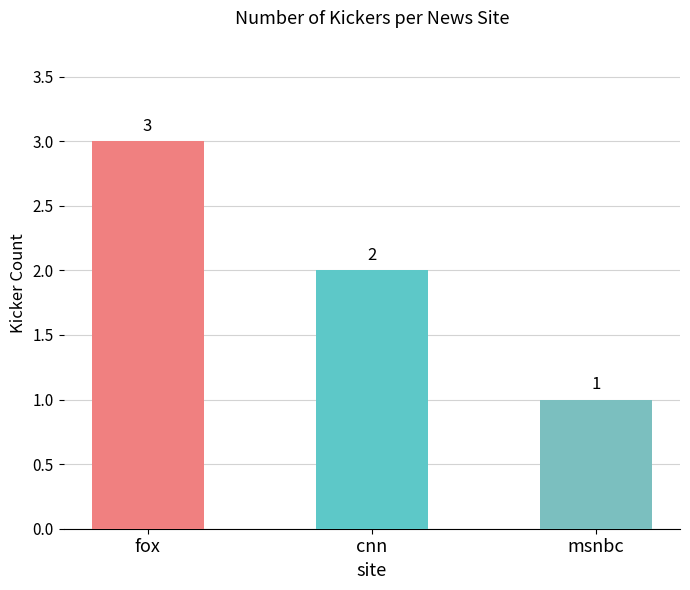

What is the greatest value displayed?

3